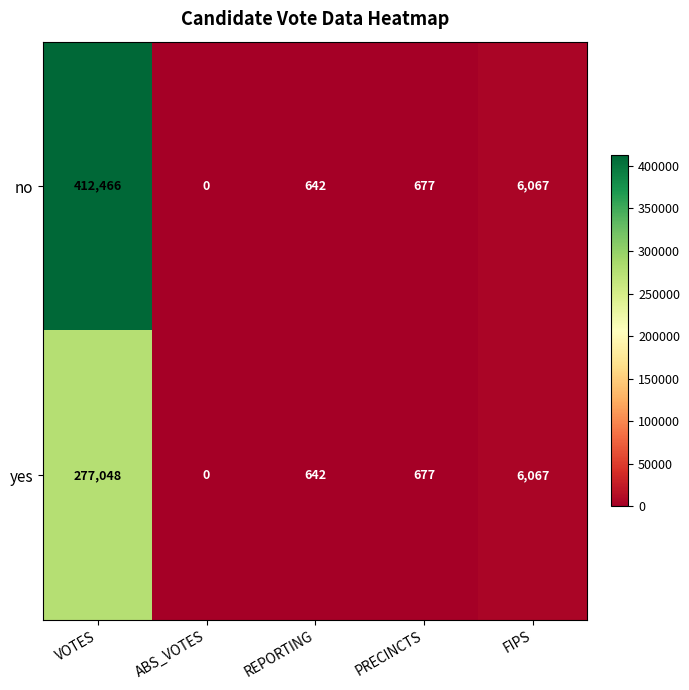

How many values in no are above zero?

4